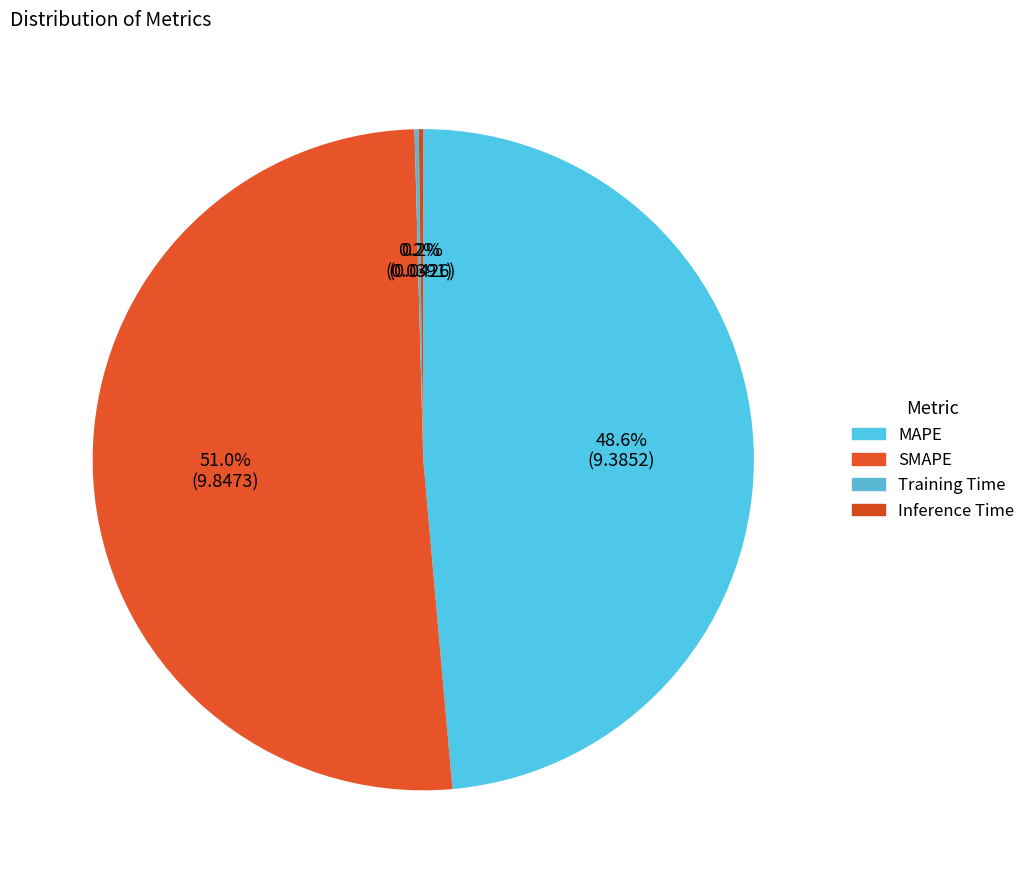

What percentage do Training Time and Inference Time together represent?

0.4%